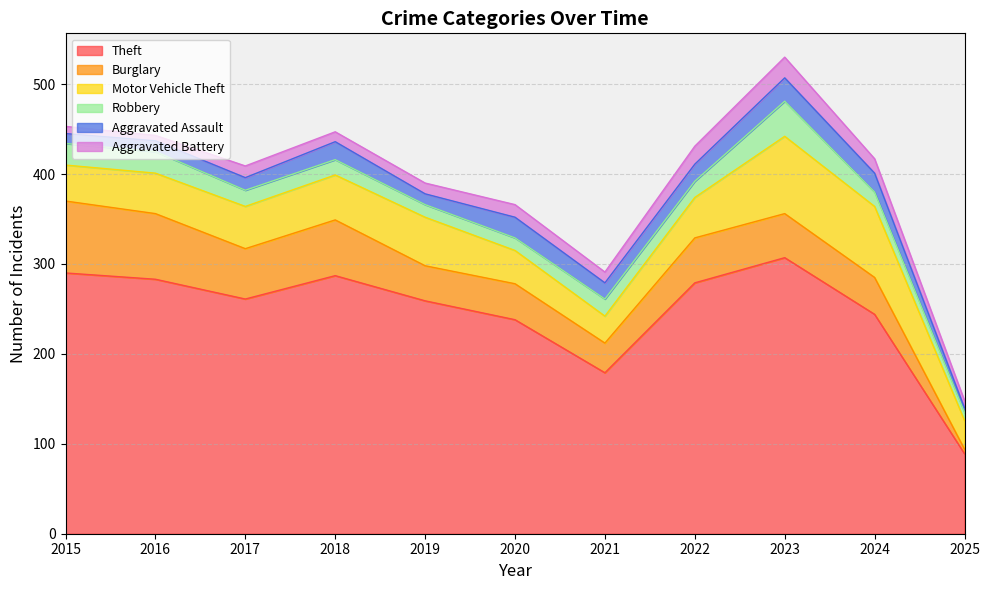

What is the value of the Robbery point at the 7th from the left?

19